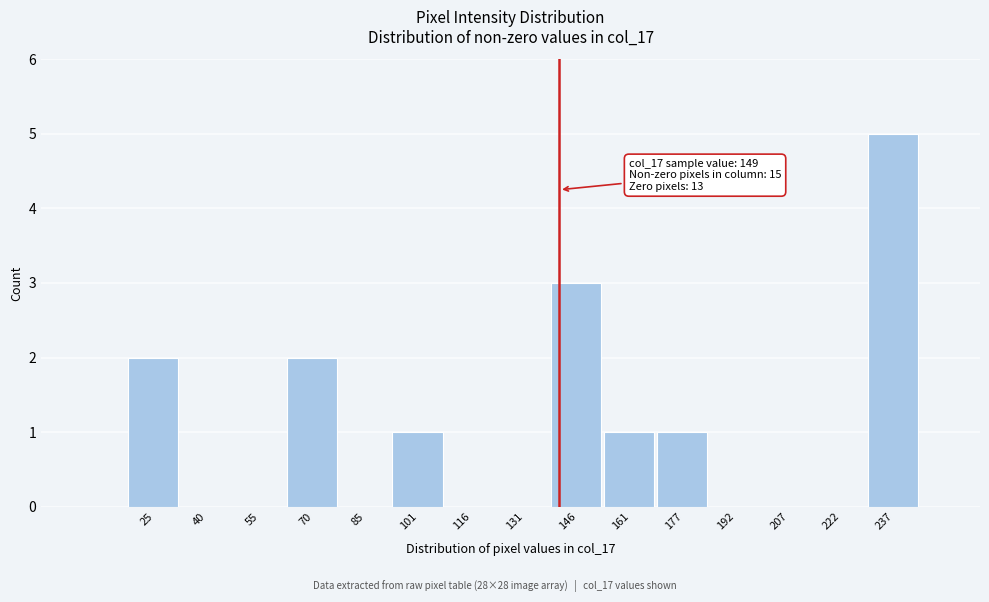

Reading right to left, what are all the values shown in this chart?

237=5	222=0	207=0	192=0	177=1	161=1	146=3	131=0	116=0	101=1	85=0	70=2	55=0	40=0	25=2